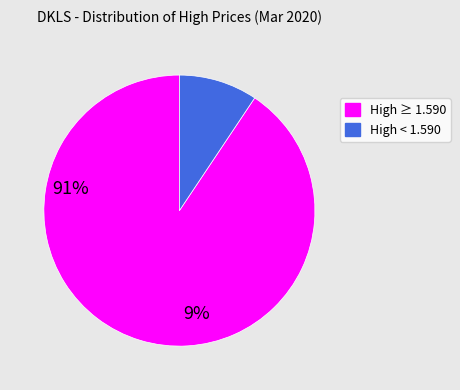

Is there a majority slice in this chart?

Yes